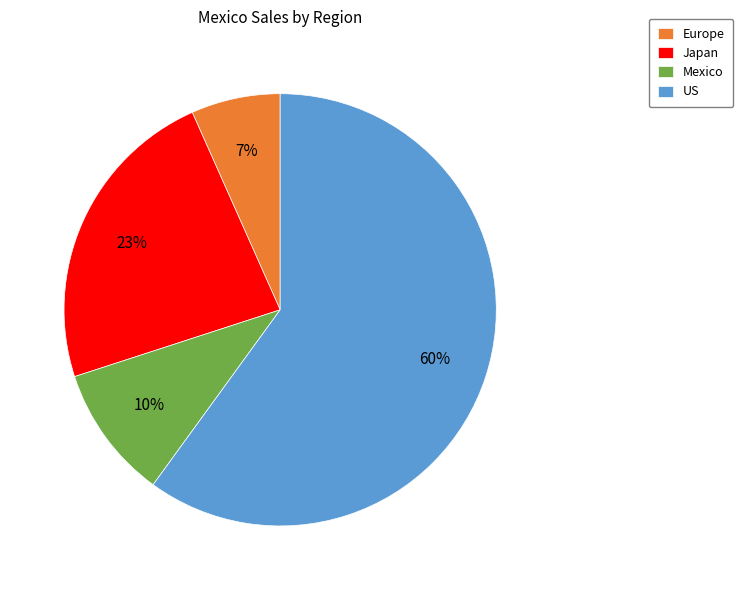

Combined, do US and Mexico account for over 50%?

Yes